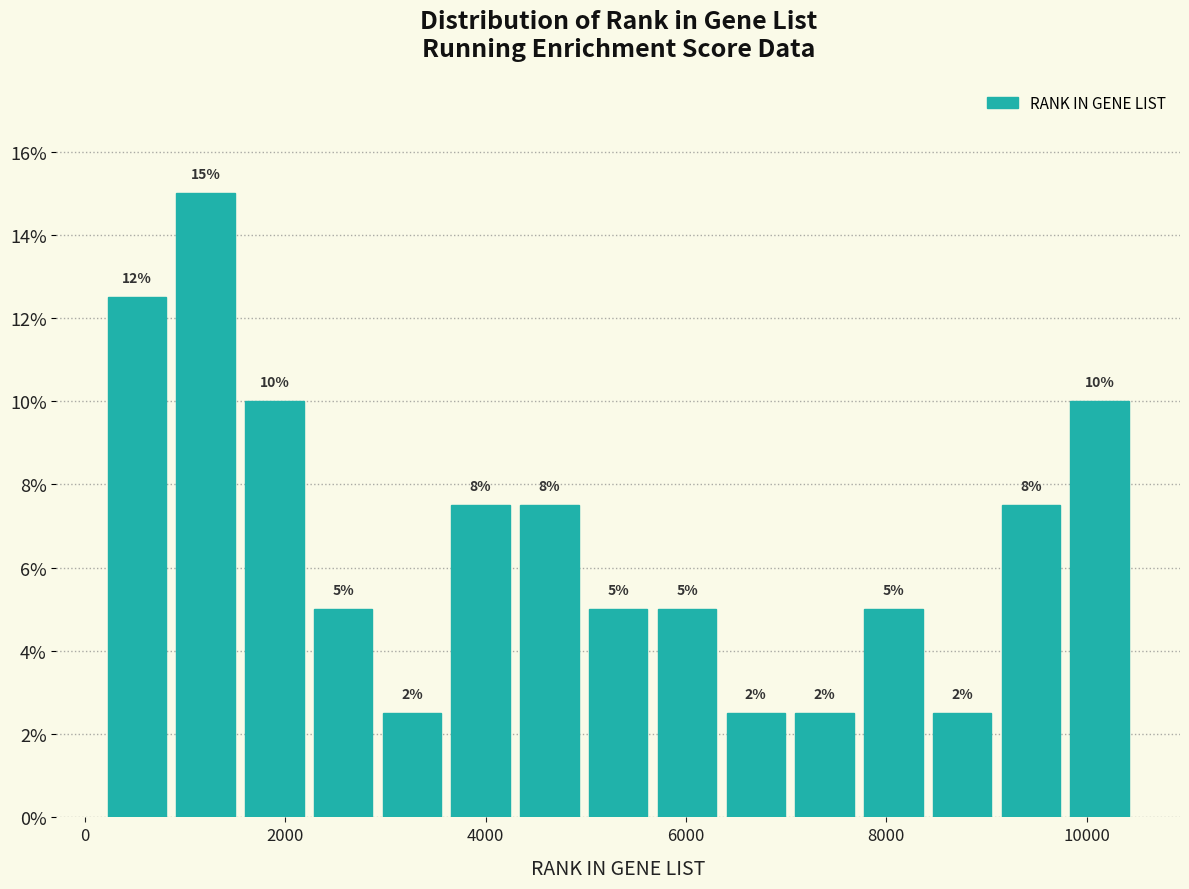

Read against the x-axis, roughly where is the centre of the tallest bar?

1200